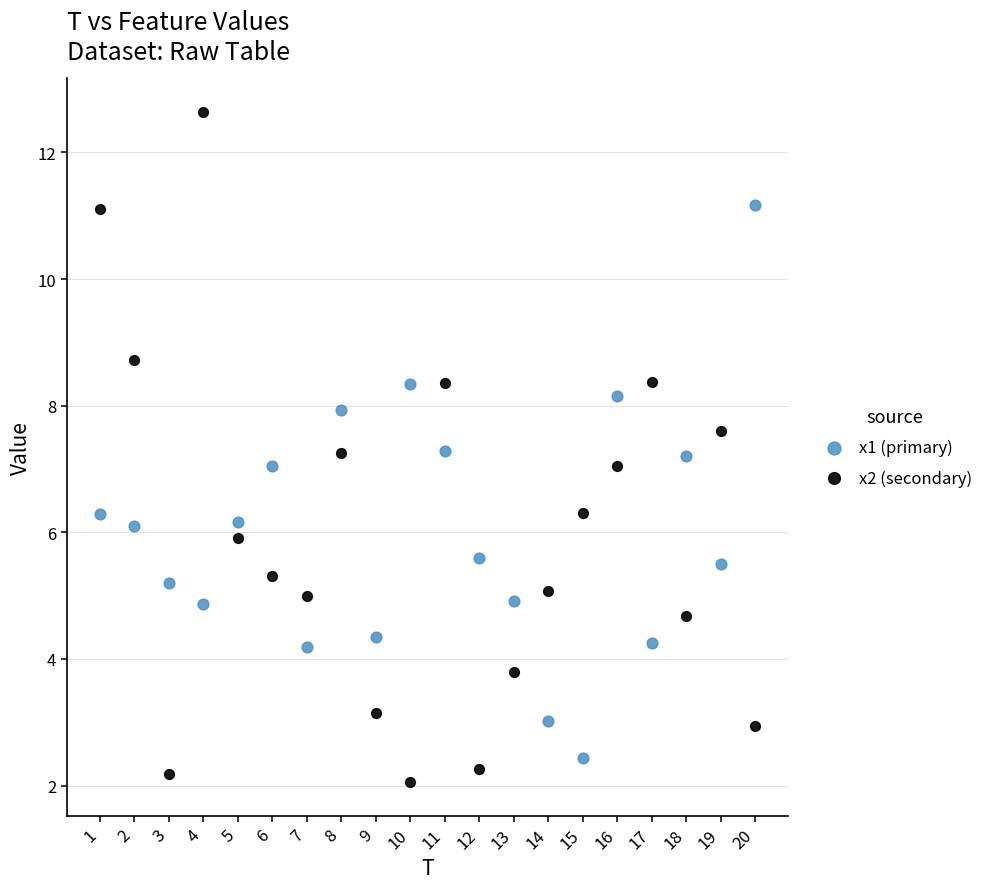

Which series contains the highest Y value?

x2 (secondary)